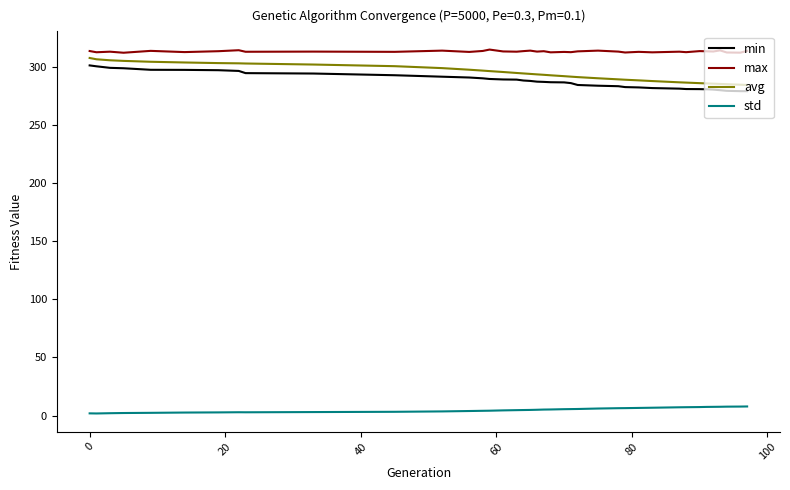

What is the average value of the max series?

313.7